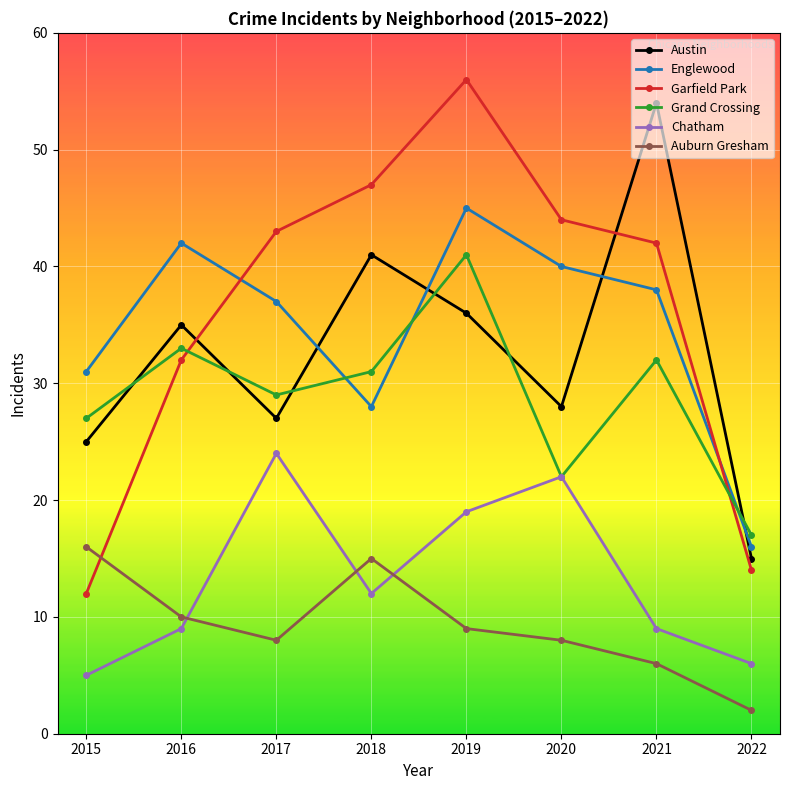

How many series are shown in this chart?

6